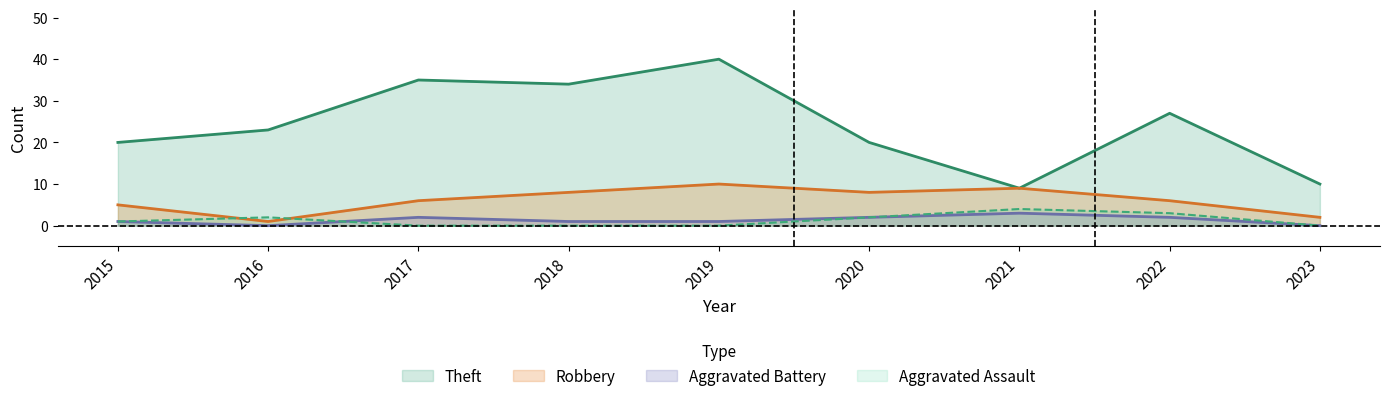

At which category does the chart reach its peak across all series?

2019